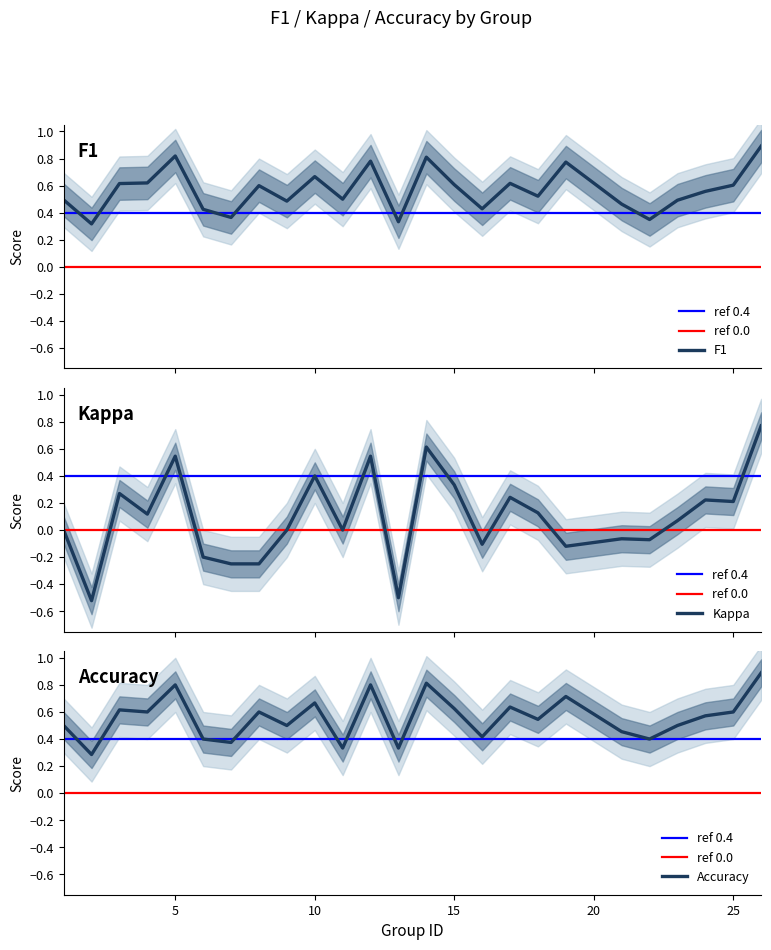

What is the spread (max minus min) of values at 26?

0.1